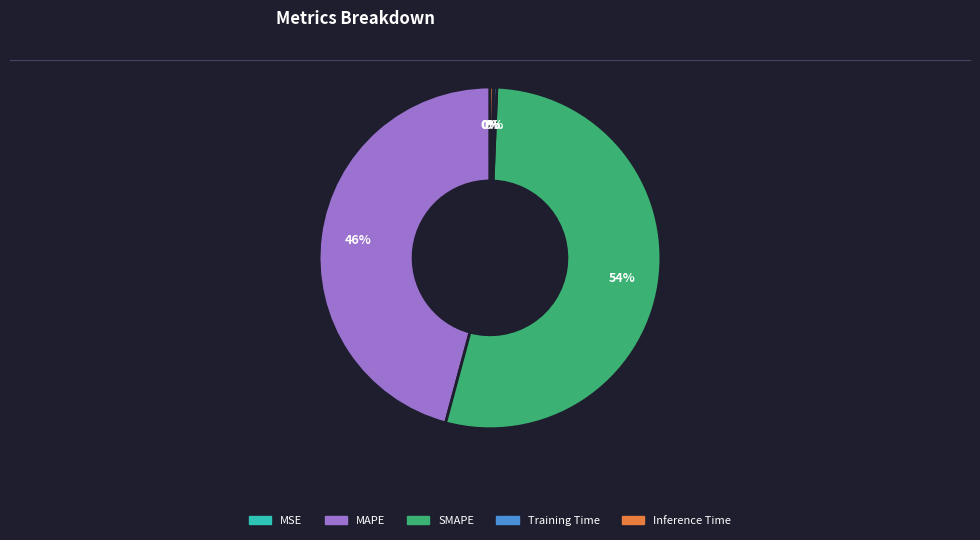

True or false: MAPE accounts for 55% of the total.

False